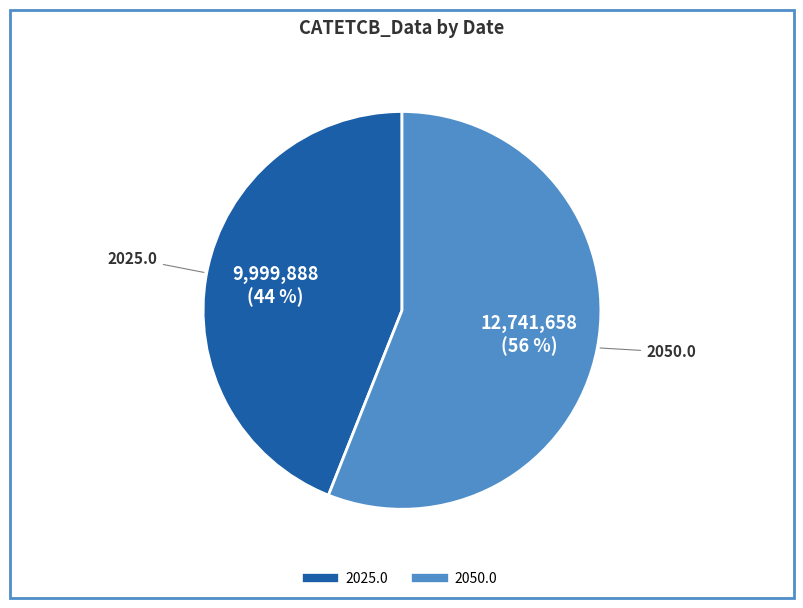

Is the sum of 2050.0 and 2025.0 greater than half?

Yes